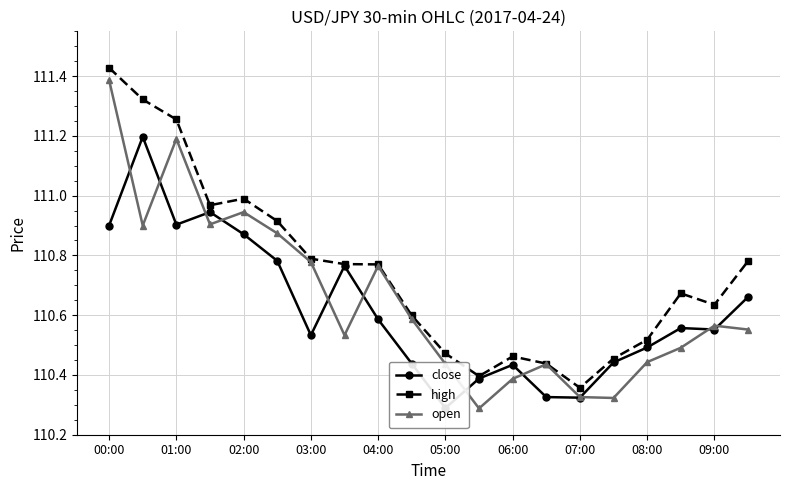

The open series shows 74.9 at 08:00. True or false?

False